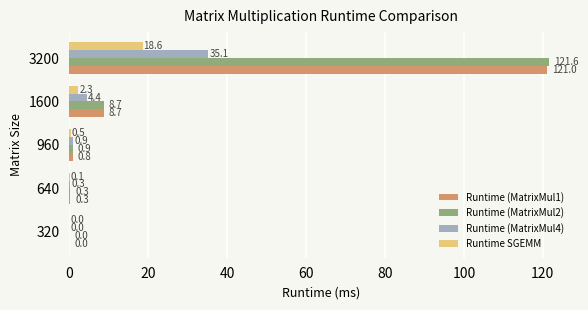

What is the highest value of the Runtime (MatrixMul4) series?

35.1